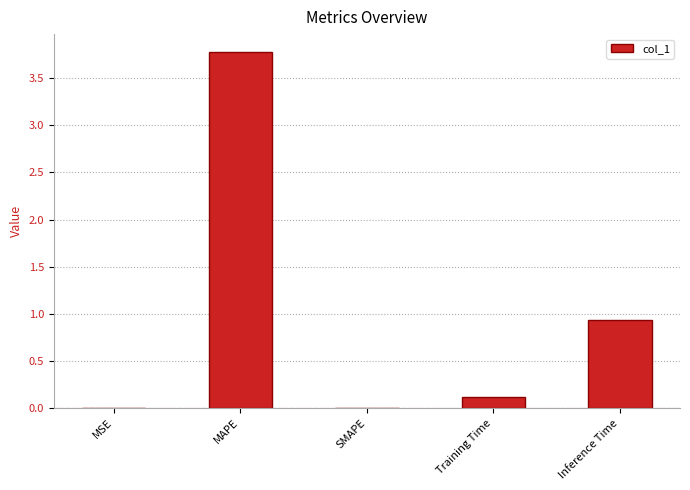

What is the average value?

1.0